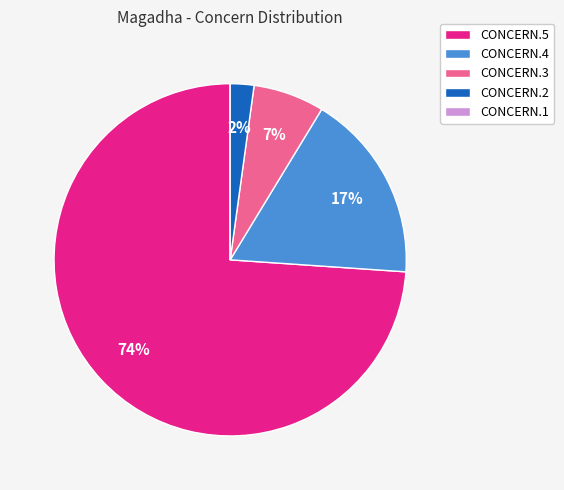

To the nearest percent, what is the difference between the largest and smallest slice percentages?

74%